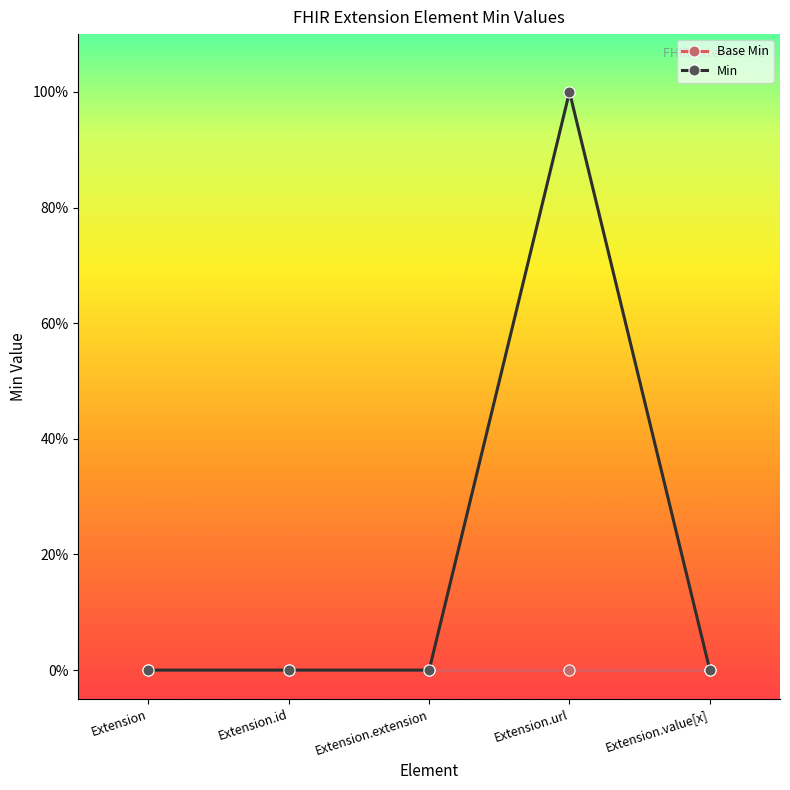

Rank the categories by Base Min value from highest to lowest.

Extension, Extension.id, Extension.extension, Extension.url, Extension.value[x]